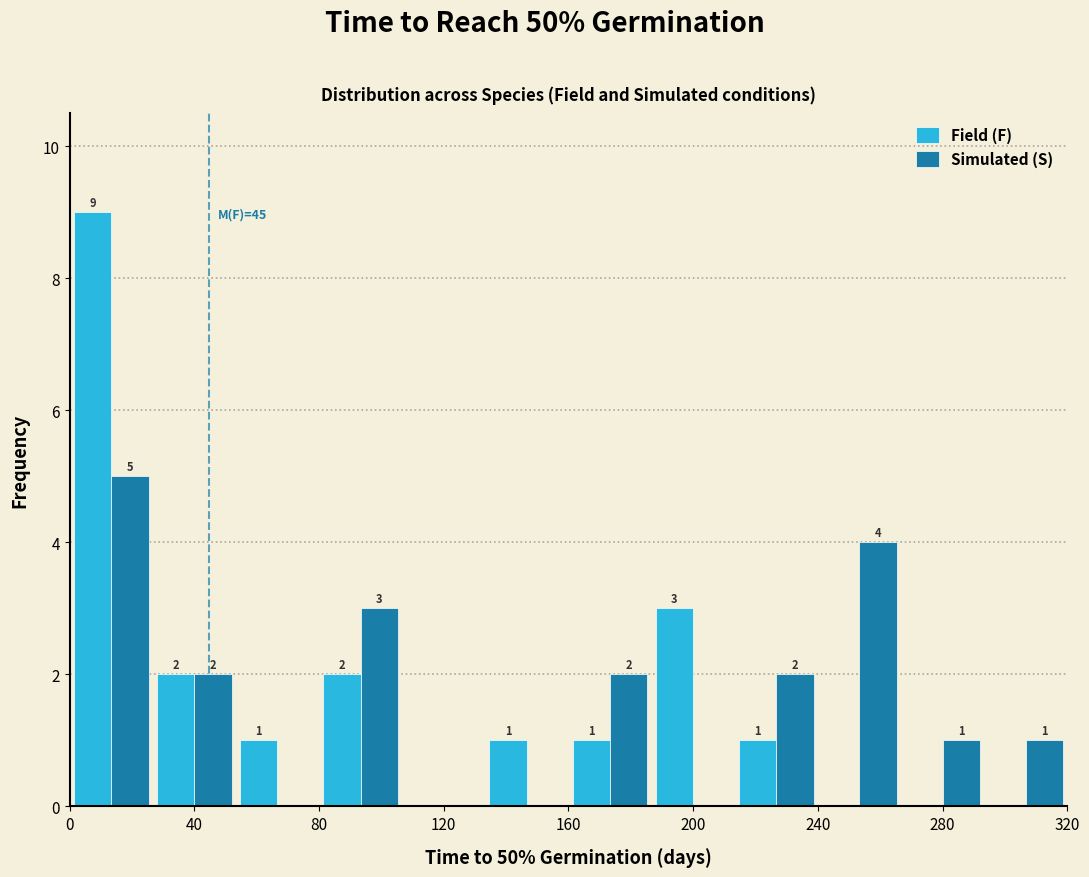

In the Simulated (S) series, which range on the x-axis has the tallest bar?

0 to 25